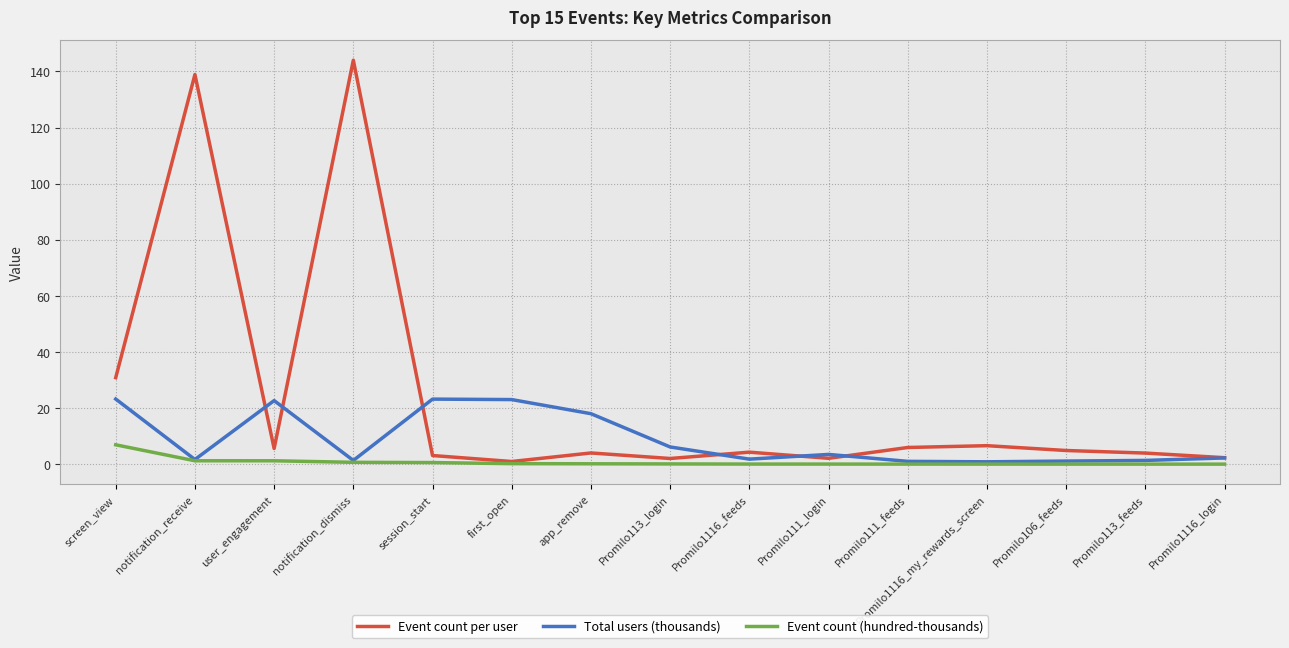

The value of Event count per user at notification_receive is 230.0. True or false?

False